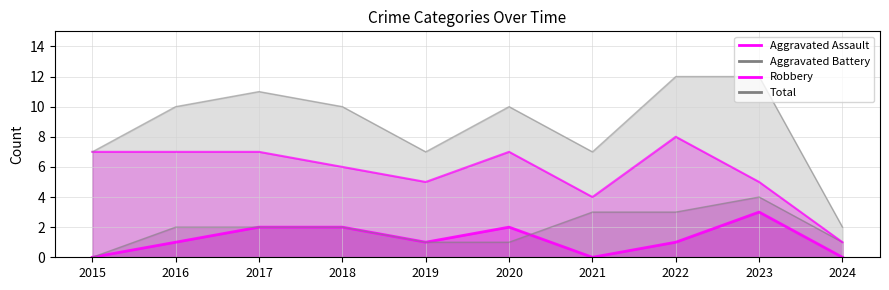

Where is Total nearest to the value 7?

2015